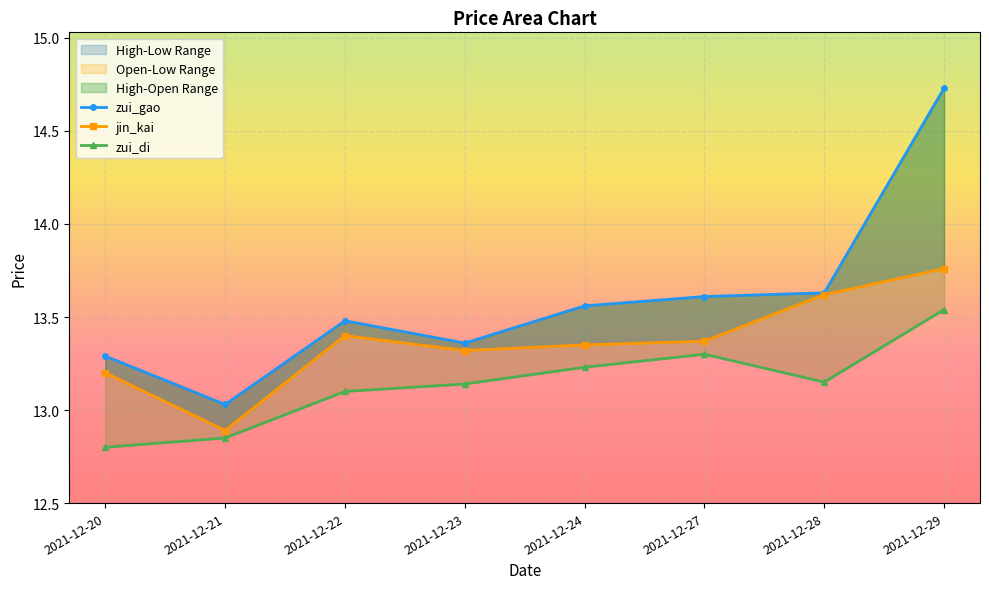

Does the chart display data point markers on the line(s)?

Yes